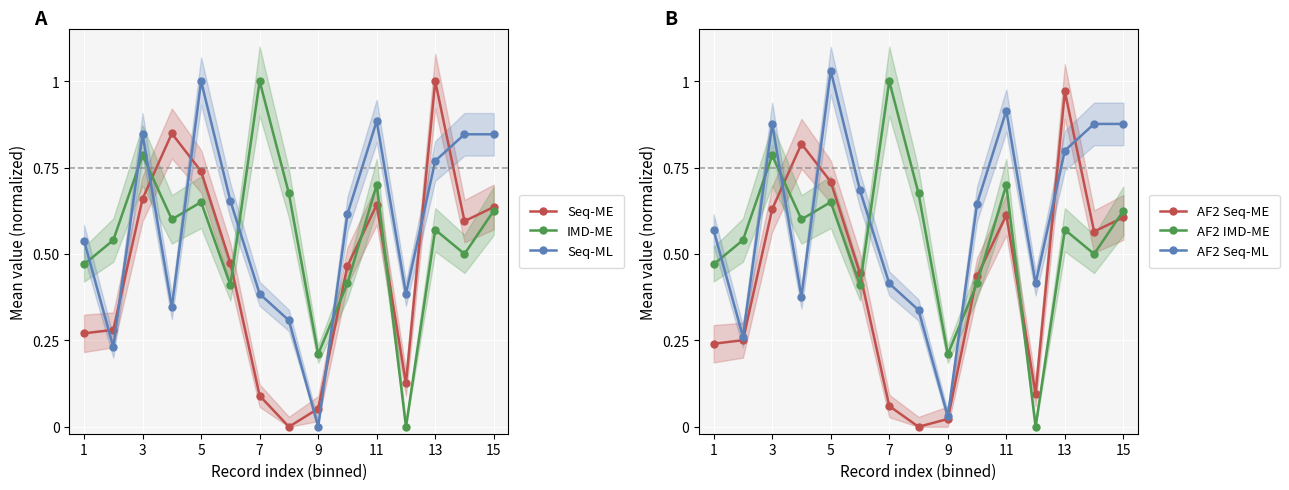

Does the chart display data point markers on the line(s)?

Yes